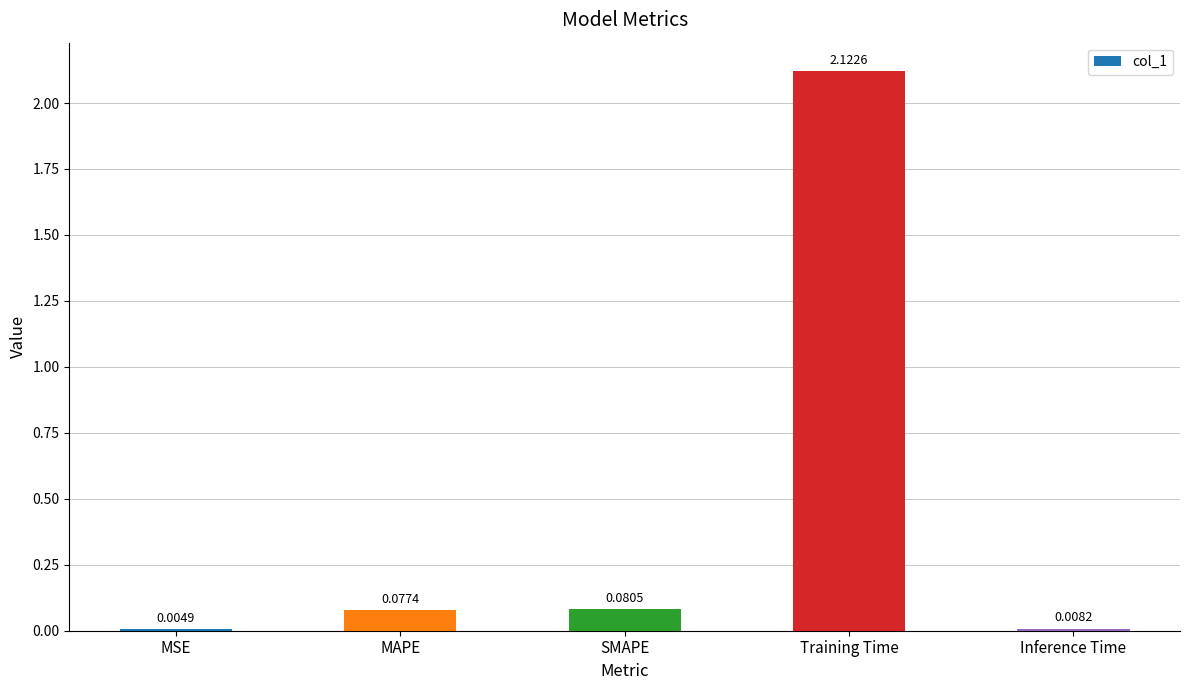

Which category has the highest value across all series?

Training Time